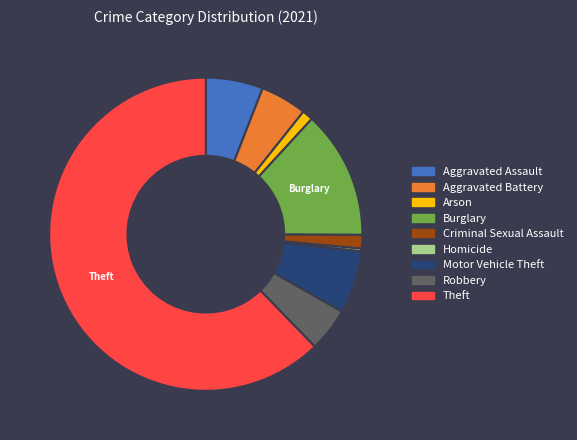

What is the largest slice in the pie chart?

Theft